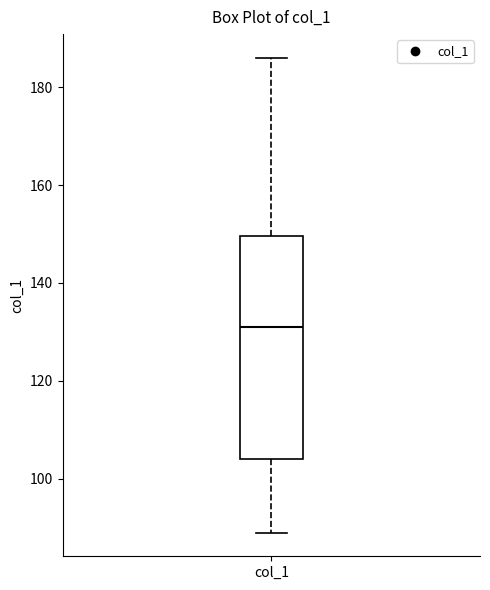

Where is the upper edge of the box for col_1 on the y-axis? The values are not printed on the chart, so give them approximately, as read against the axis.

150